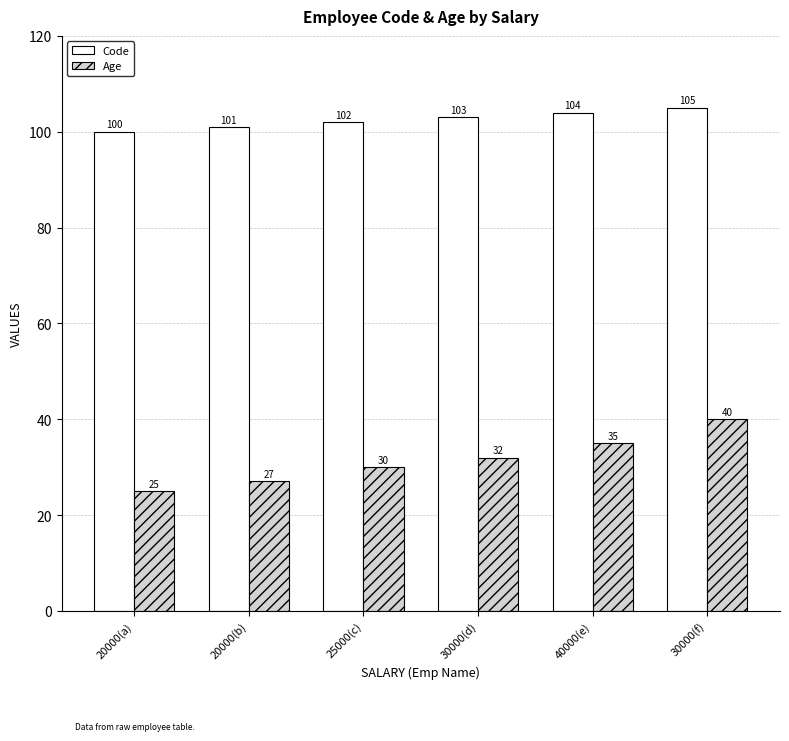

Which series has the widest spread of values?

Age